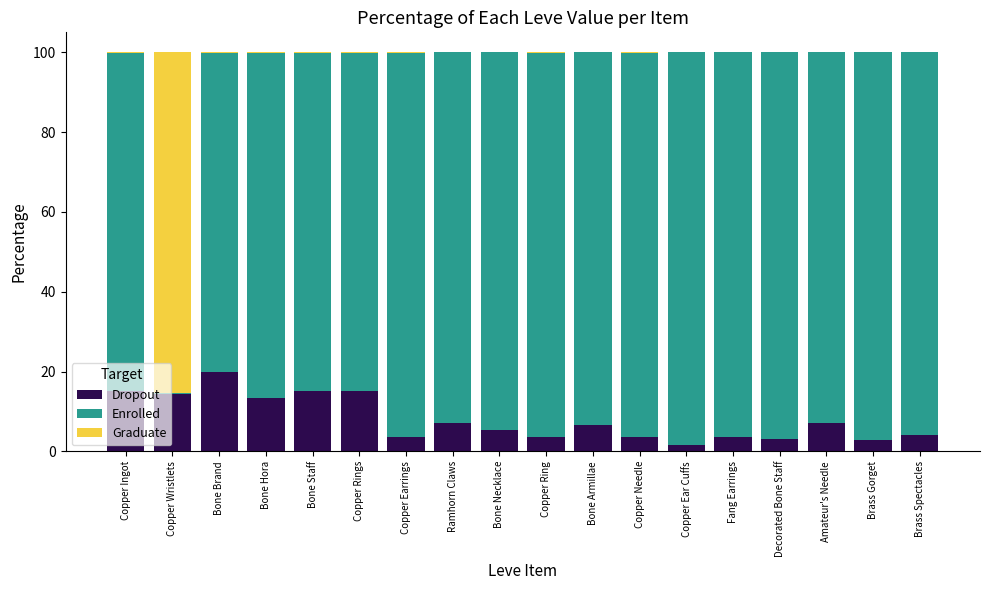

Is it true that Dropout equals 11.9 at Ramhorn Claws?

False